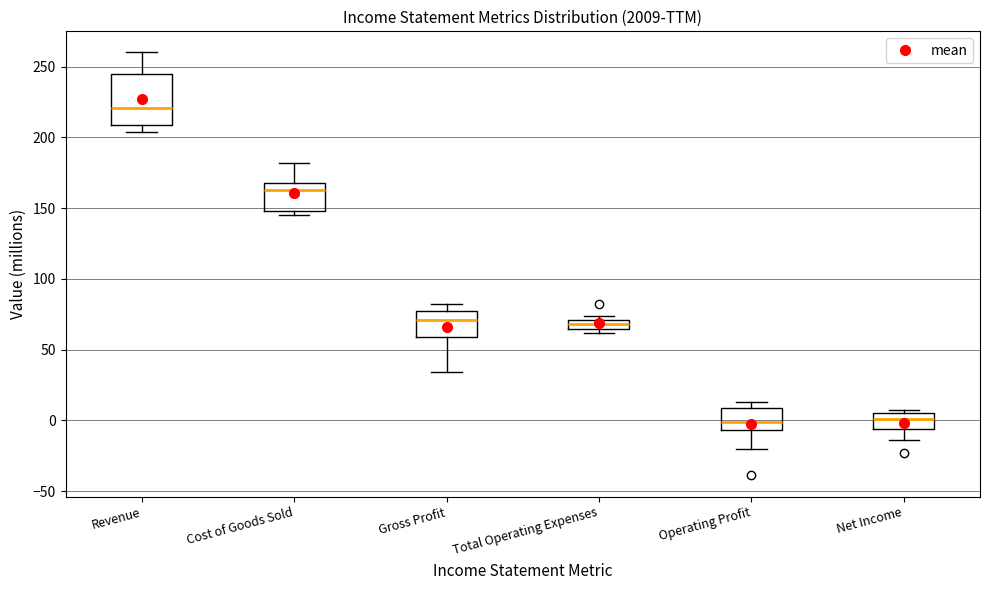

Comparing the boxes themselves (not the whiskers), which one is the tallest?

Revenue